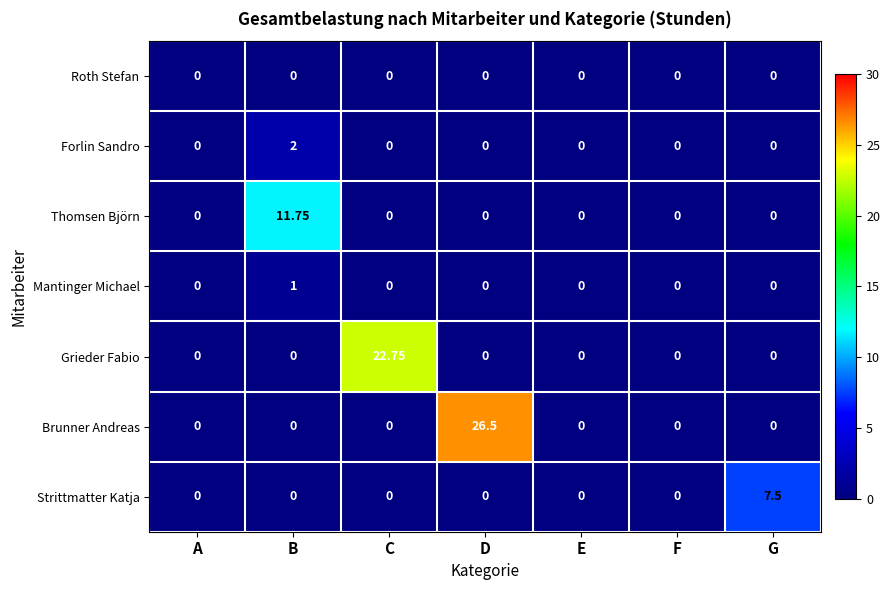

At which category is the sum across all series the highest?

D